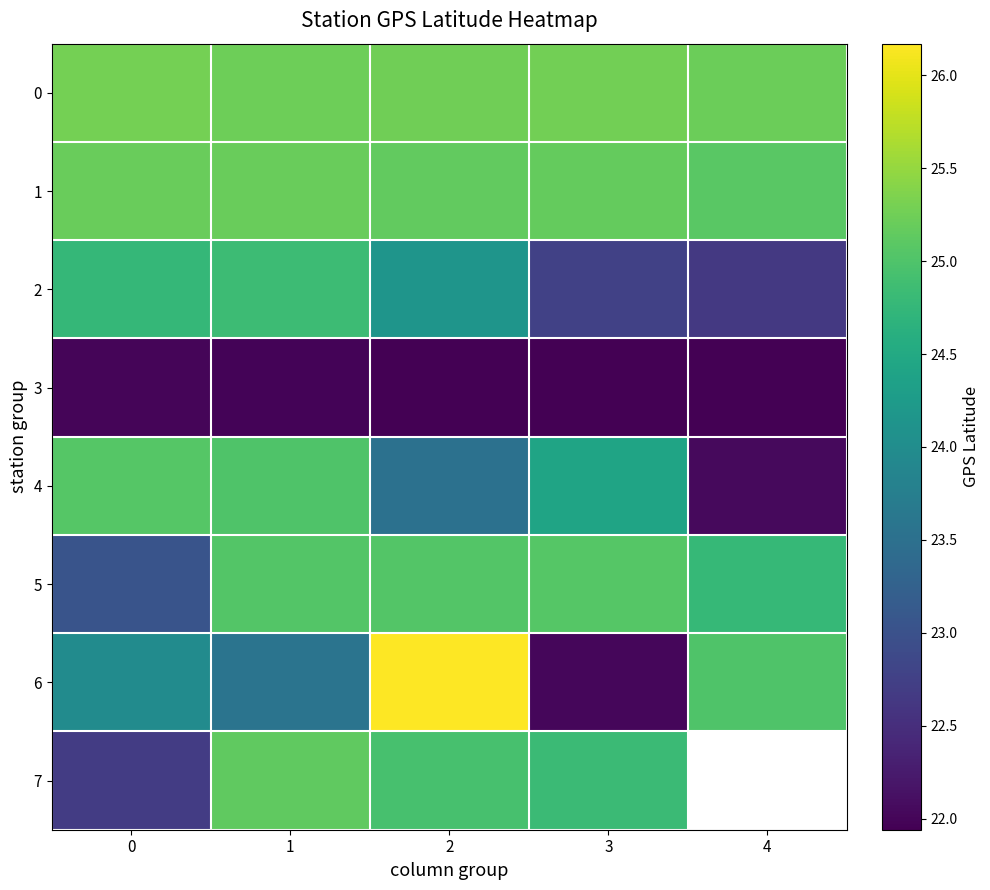

What is the difference between the maximum and minimum values in the row_0 series?

0.1